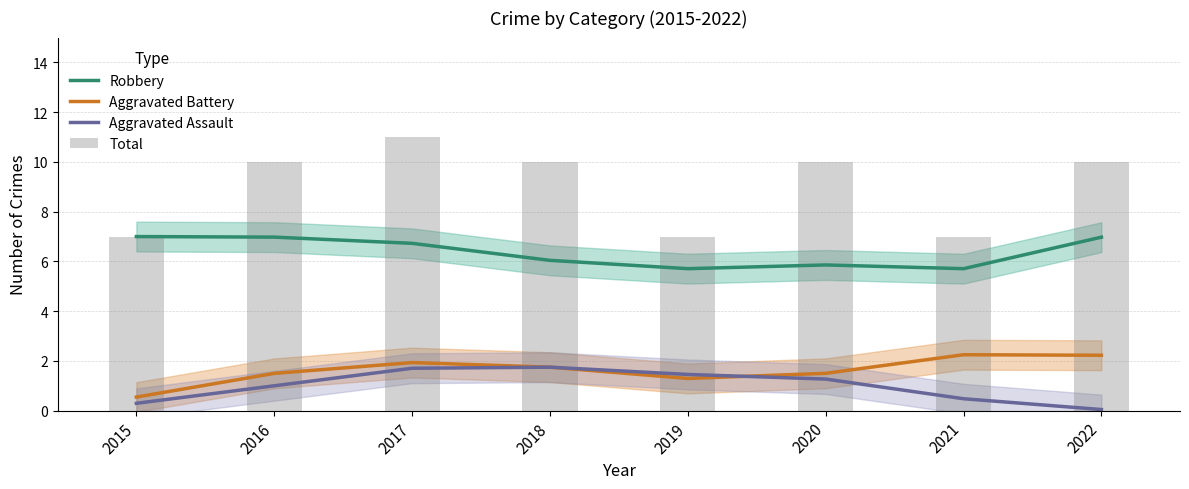

Read the Aggravated Battery value at 2018.

1.7